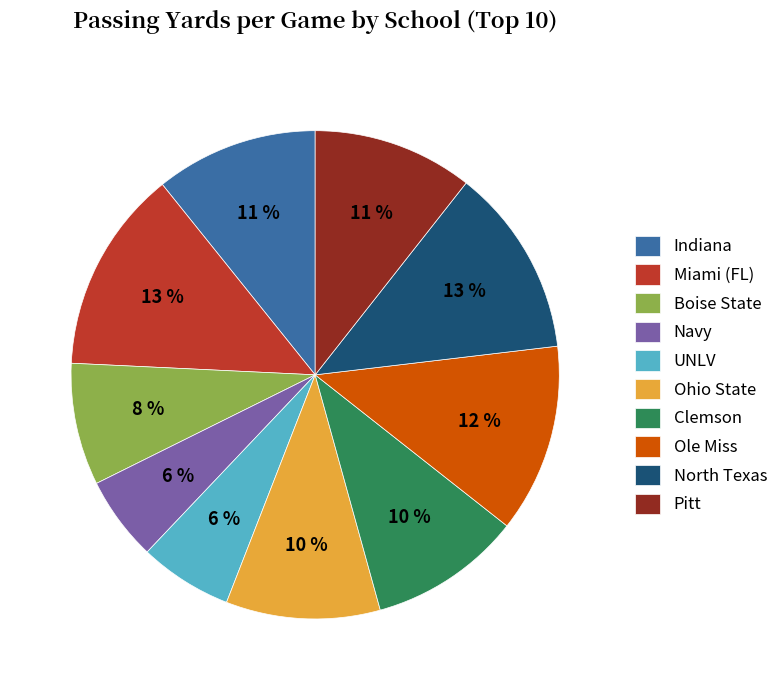

Count the number of slices in the pie.

10